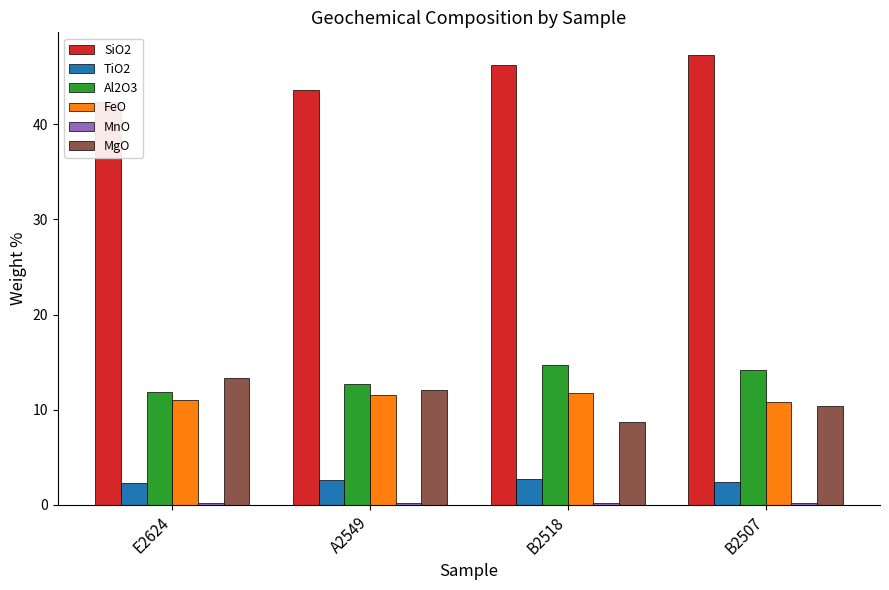

Between B2518 and B2507, which series saw the biggest shift?

MgO